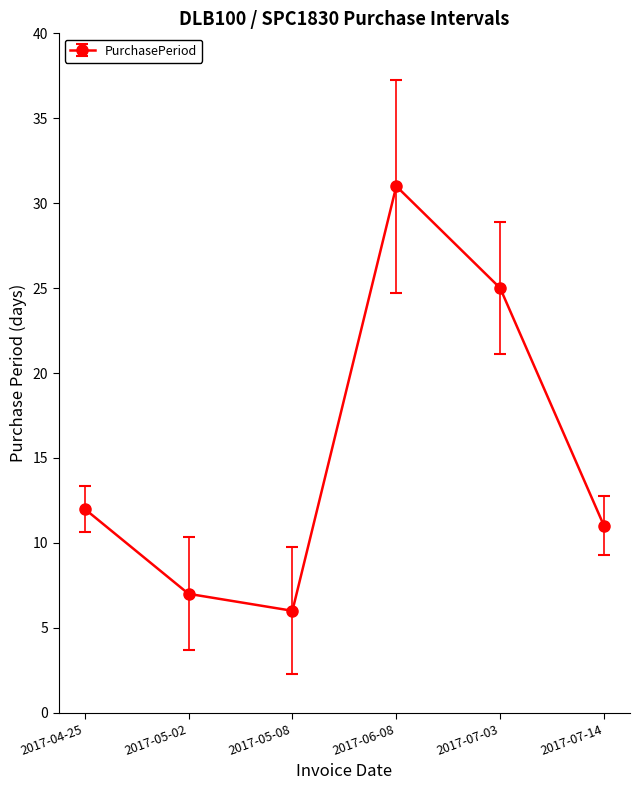

Approximately how many times larger is the value at 2017-07-03 compared to 2017-05-08?

4.2